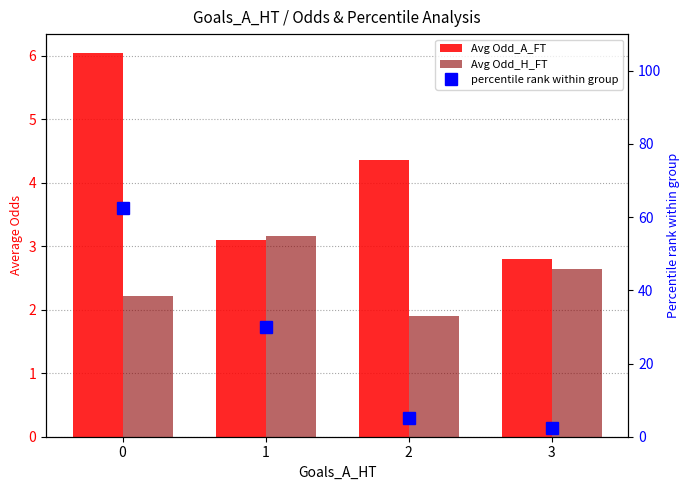

Which category has the lowest value in the Avg Odd_A_FT series?

3